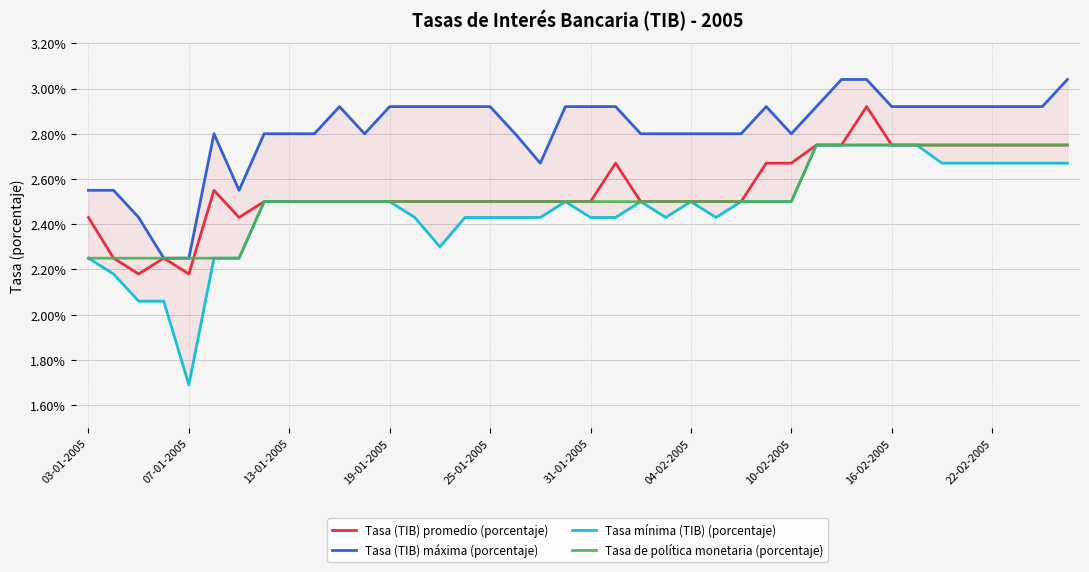

What are all the series names shown in the legend?

Tasa (TIB) promedio (porcentaje), Tasa (TIB) máxima (porcentaje), Tasa mínima (TIB) (porcentaje), Tasa de política monetaria (porcentaje)